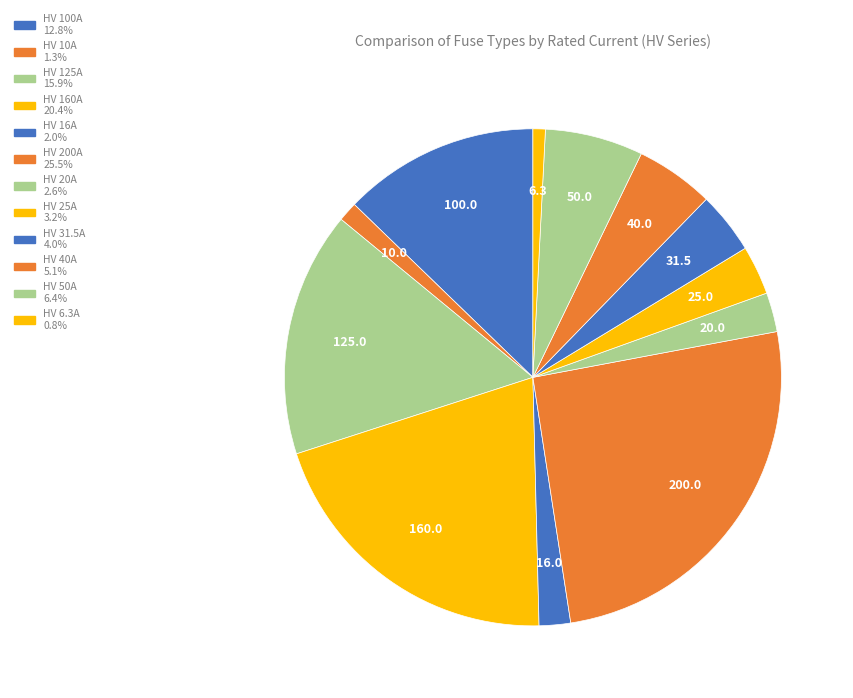

What percentage do HV 40A and HV 125A together represent?

21.1%